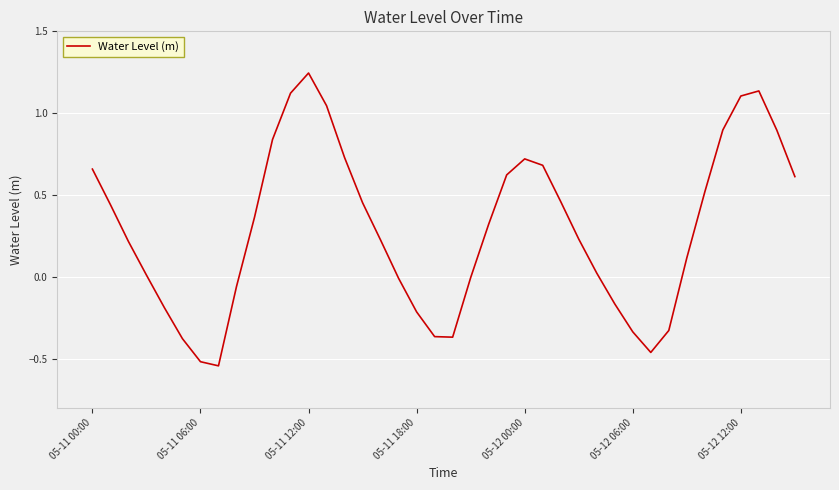

What is the difference between the maximum and minimum values?

1.8